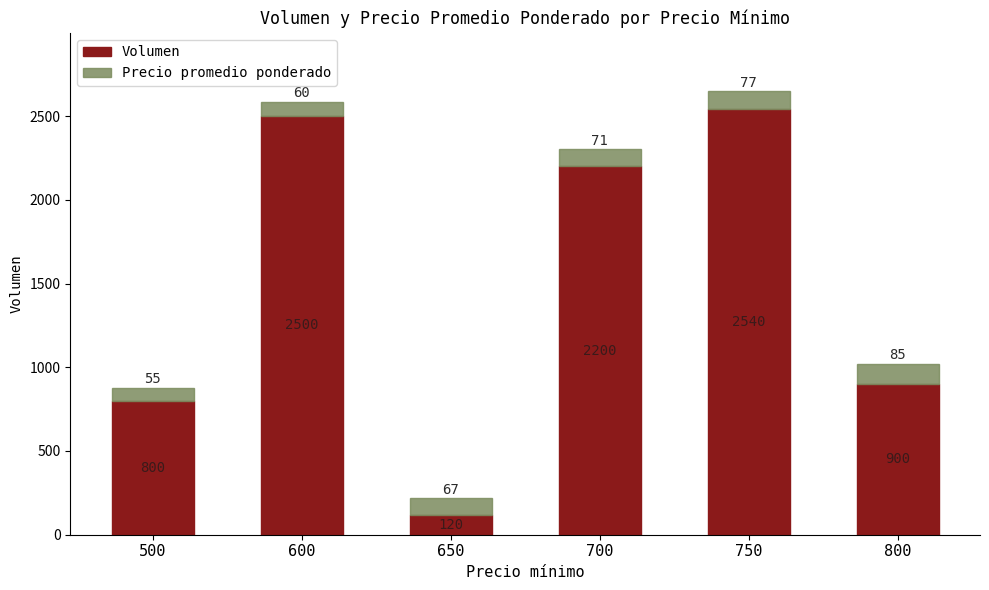

List the labels in order of Volumen value, smallest first.

650, 500, 800, 700, 600, 750